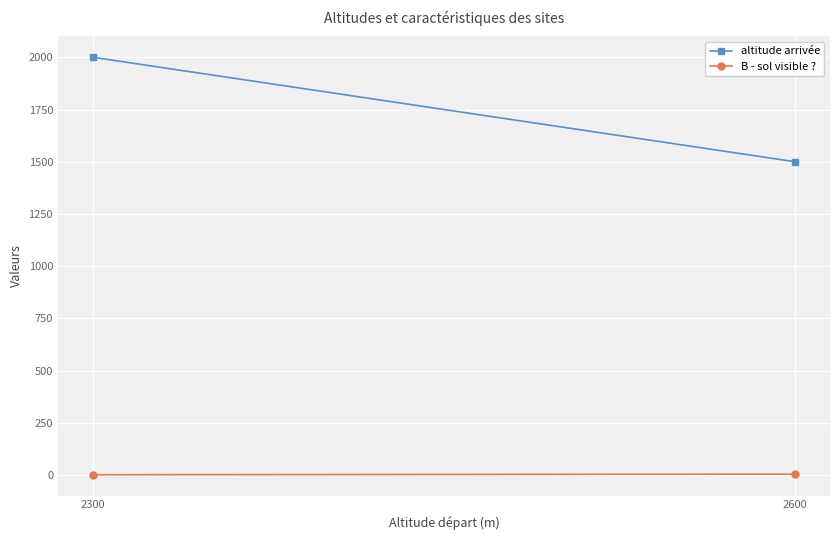

Reading right to left, extract all data points from this chart.

altitude arrivée: 1500	2000
B - sol visible ?: 4	1